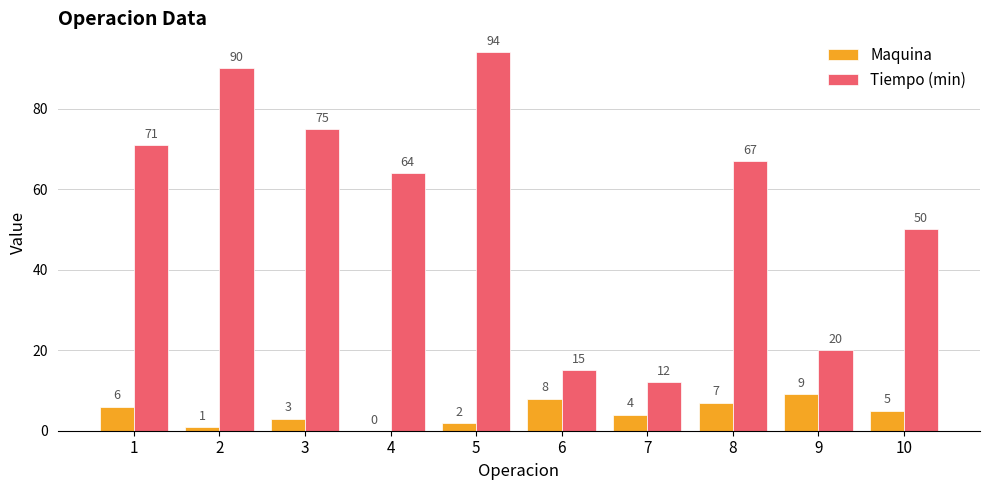

Reading left to right, transcribe all the data shown in this chart.

Maquina: 1=6	2=1	3=3	4=0	5=2	6=8	7=4	8=7	9=9	10=5
Tiempo (min): 1=71	2=90	3=75	4=64	5=94	6=15	7=12	8=67	9=20	10=50